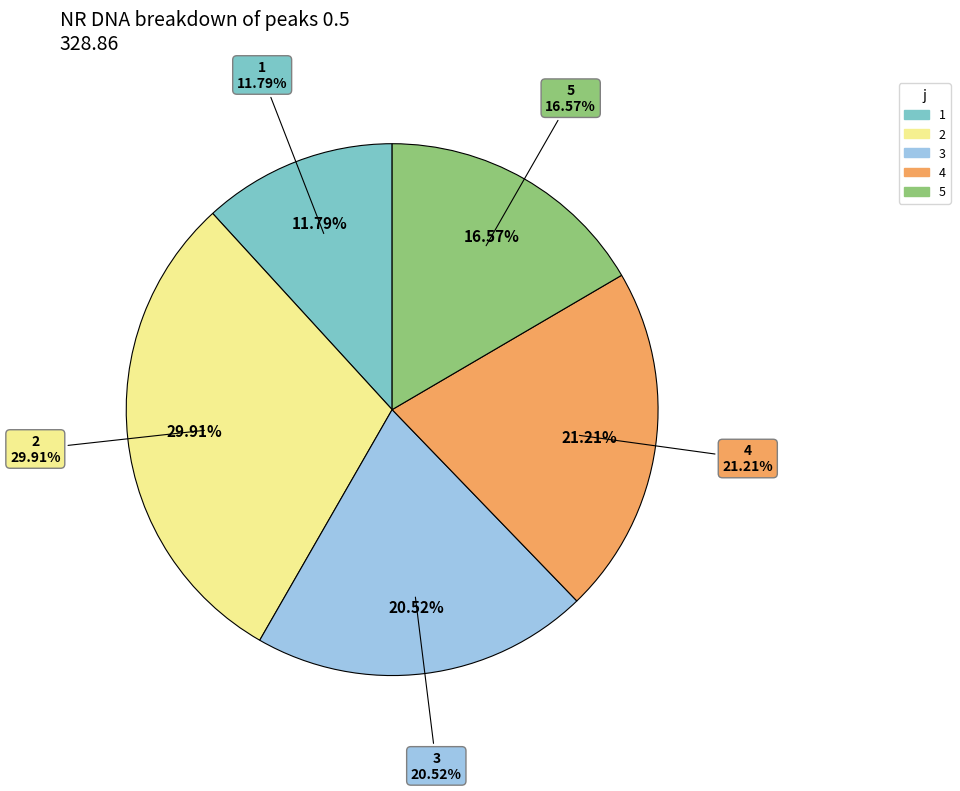

To the nearest percent, what is the difference between the largest and smallest slice percentages?

18%